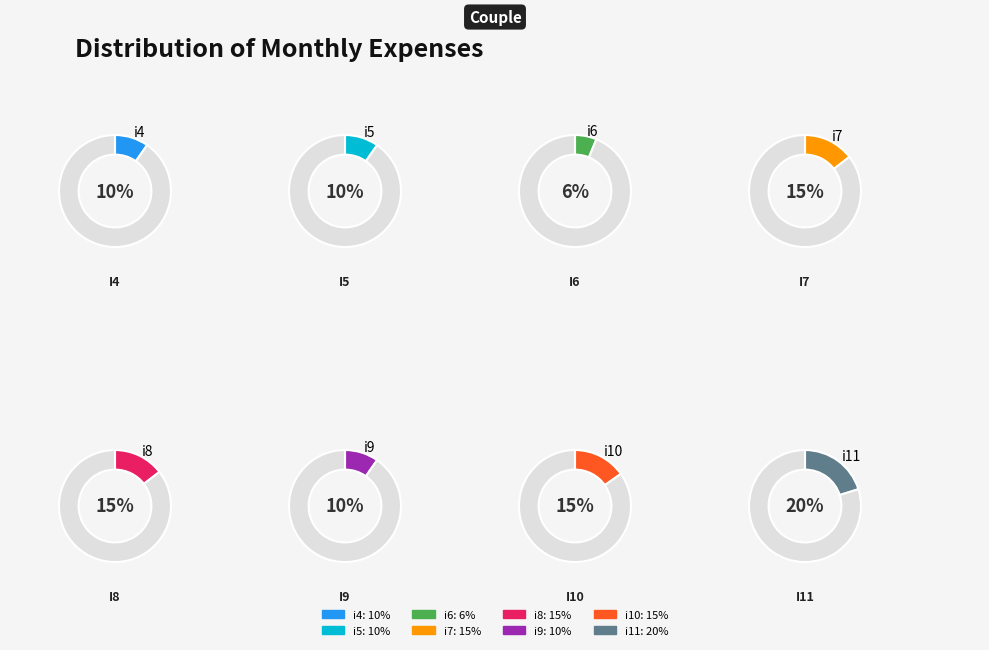

Between i6 and i7, which is larger?

i7